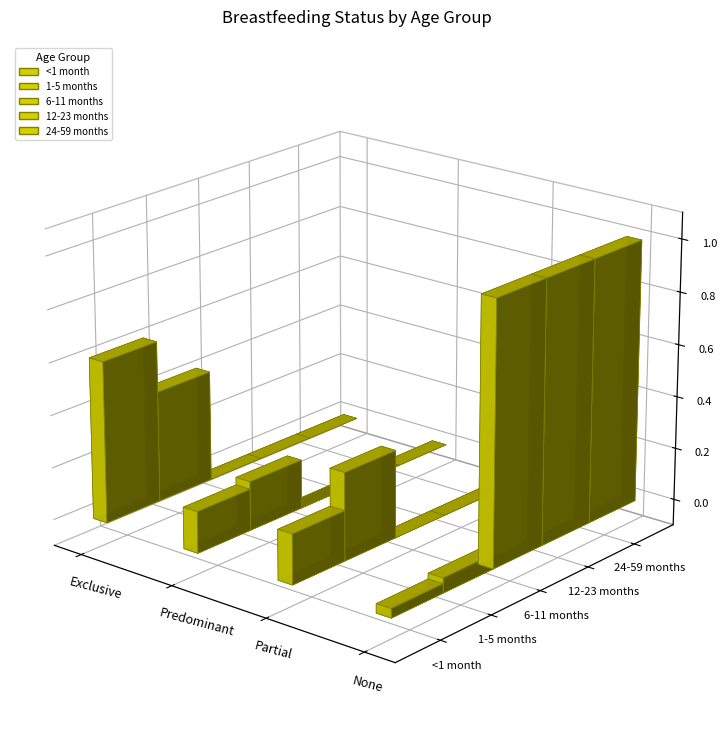

What position from the right is None?

1